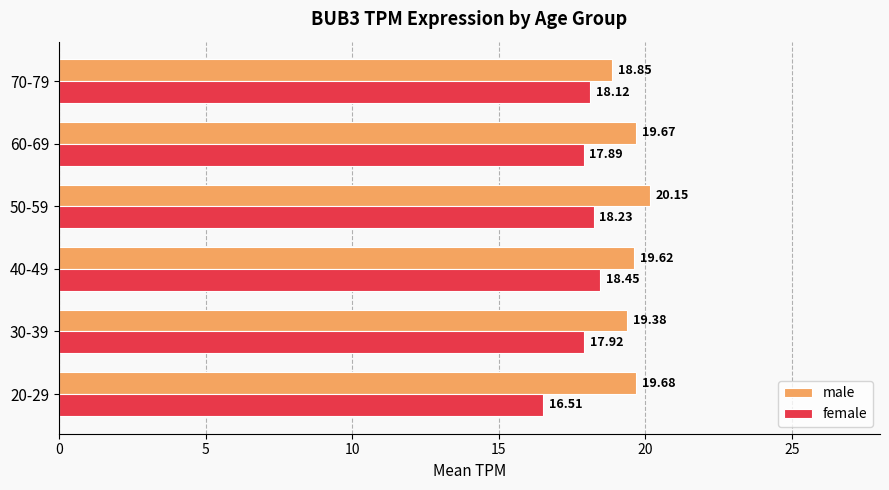

What is the difference between the maximum and minimum values in the male series?

1.3